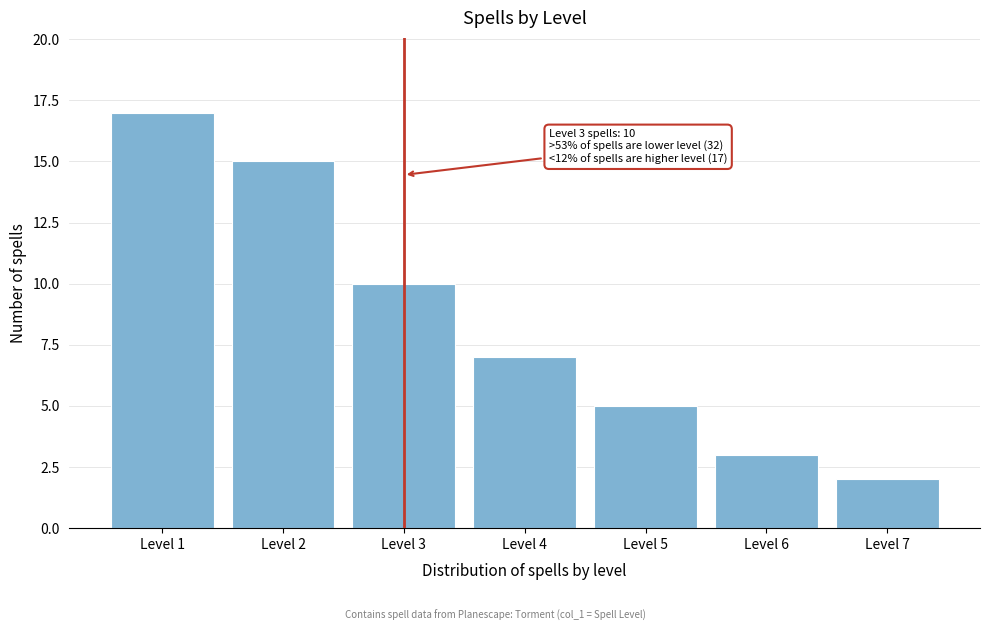

Reading right to left, what are all the values shown in this chart?

Level 7=2	Level 6=3	Level 5=5	Level 4=7	Level 3=10	Level 2=15	Level 1=17